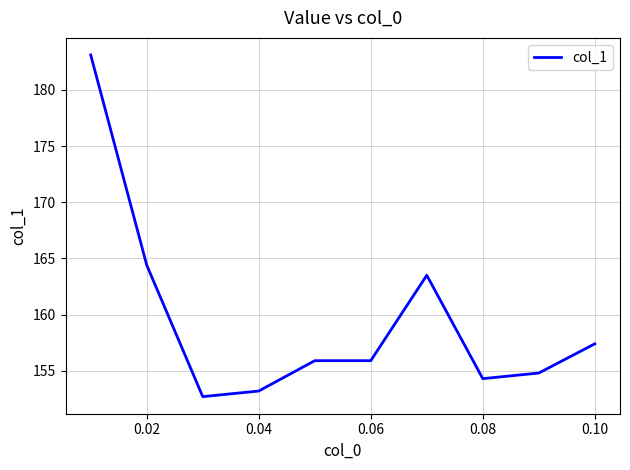

What is the minimum value shown in the chart?

152.7